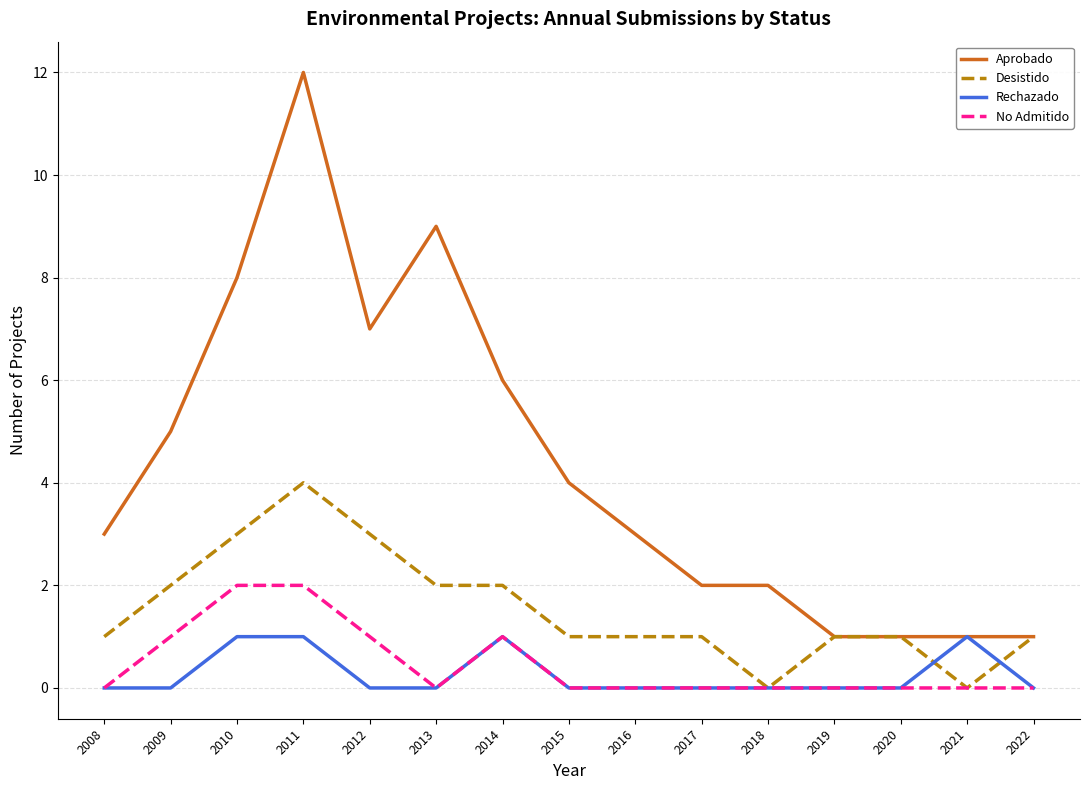

What are all the series names shown in the legend?

Aprobado, Desistido, Rechazado, No Admitido